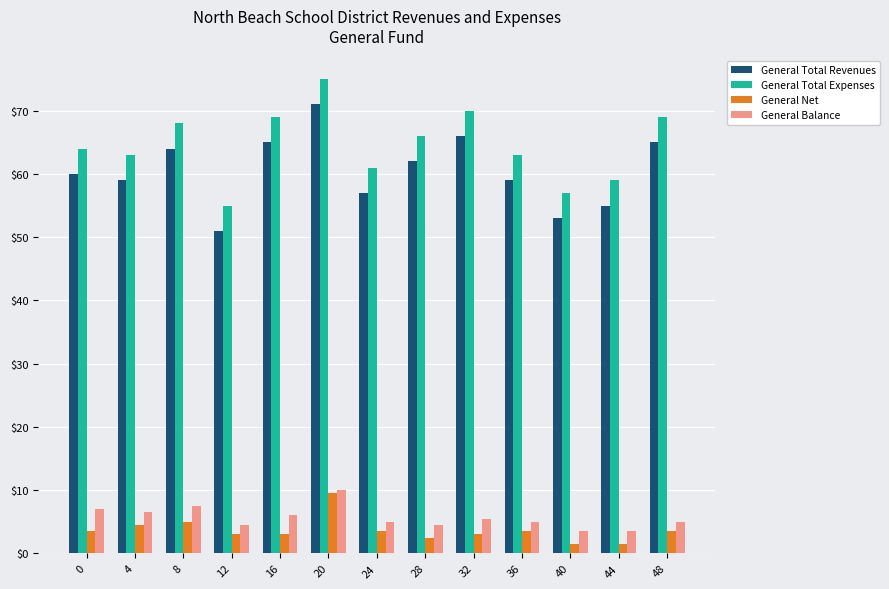

Reading left to right, list all the values displayed in this chart.

General Total Revenues: 60.0	59.0	64.0	51.0	65.0	71.0	57.0	62.0	66.0	59.0	53.0	55.0	65.0
General Total Expenses: 64.0	63.0	68.0	55.0	69.0	75.0	61.0	66.0	70.0	63.0	57.0	59.0	69.0
General Net: 3.5	4.5	5.0	3.0	3.0	9.5	3.5	2.5	3.0	3.5	1.5	1.5	3.5
General Balance: 7.0	6.5	7.5	4.5	6.0	10.0	5.0	4.5	5.5	5.0	3.5	3.5	5.0